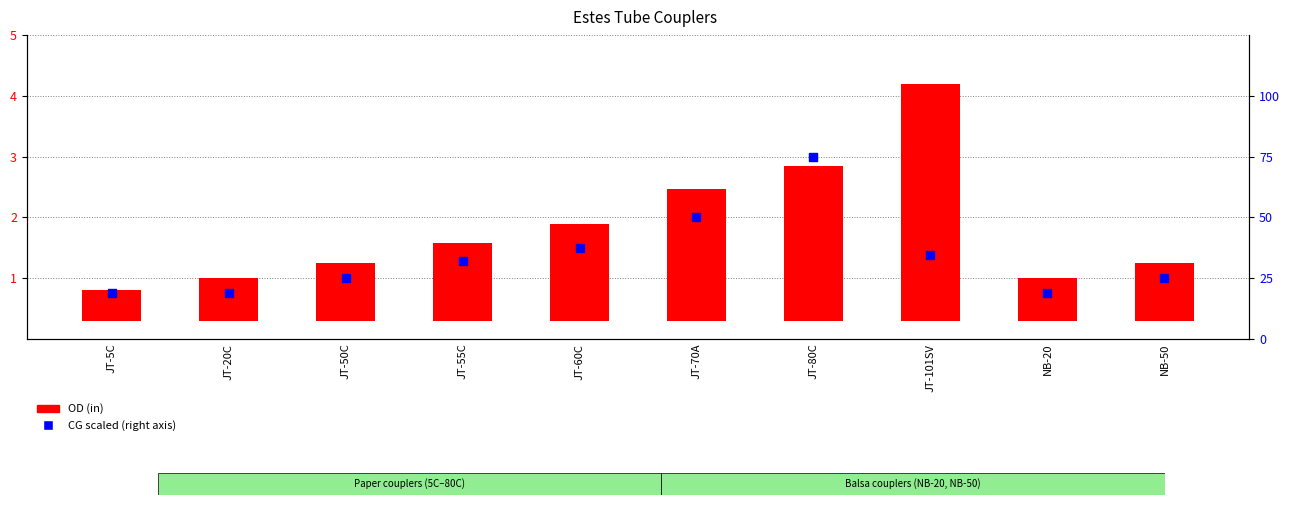

At which category is the sum across all series the highest?

JT-80C